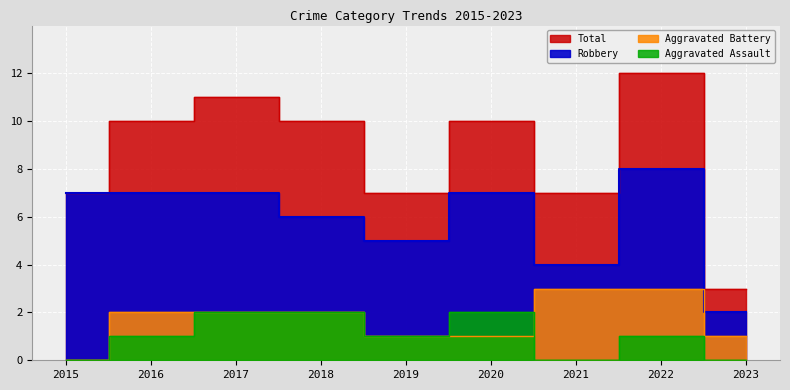

Which series has the largest total across all categories?

Total